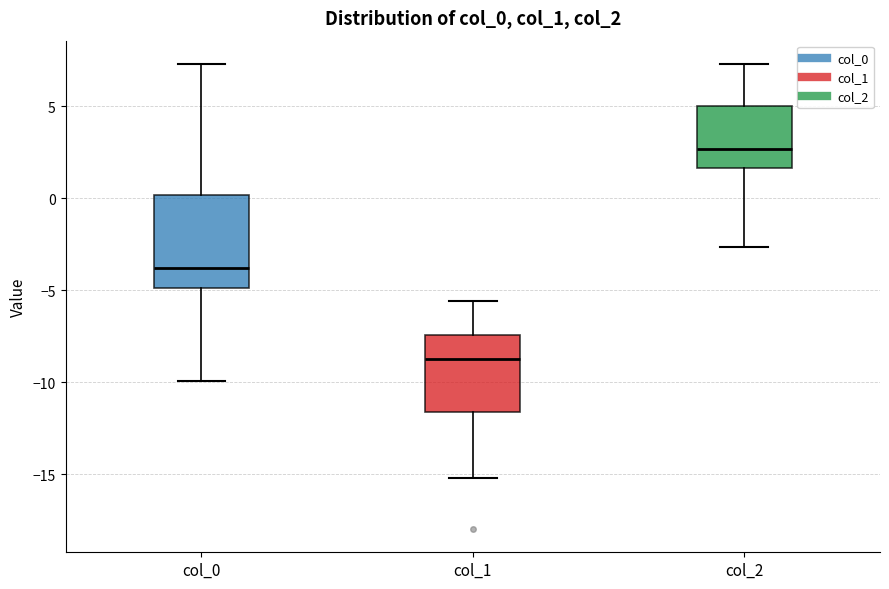

Which box has the lowest median line?

col_1